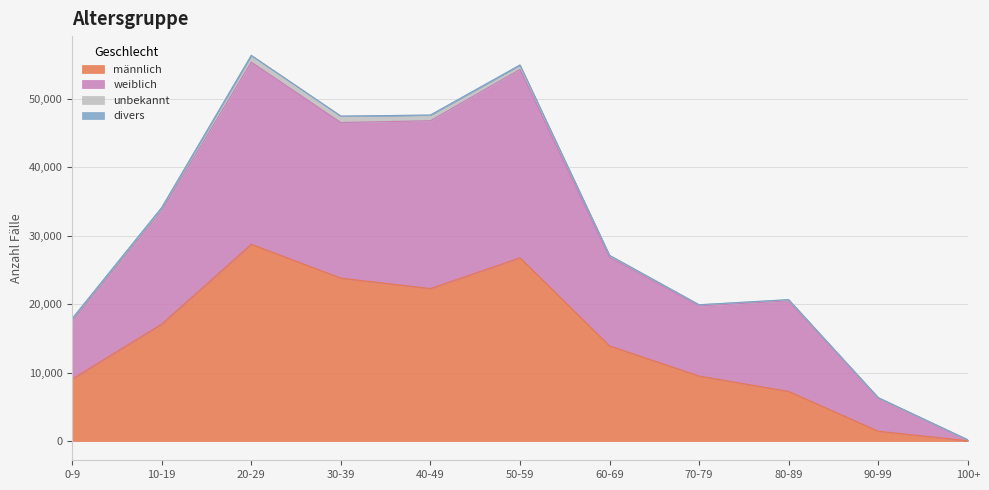

What is the difference between the maximum and minimum values in the männlich series?

28724